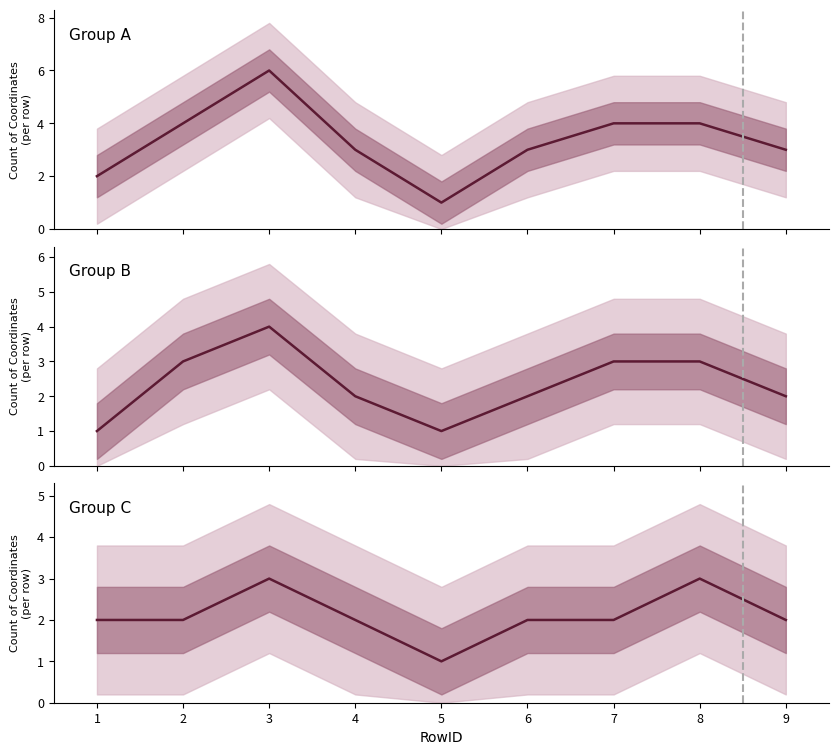

At 8, list the series in order from largest to smallest.

Group A, Group B, Group C